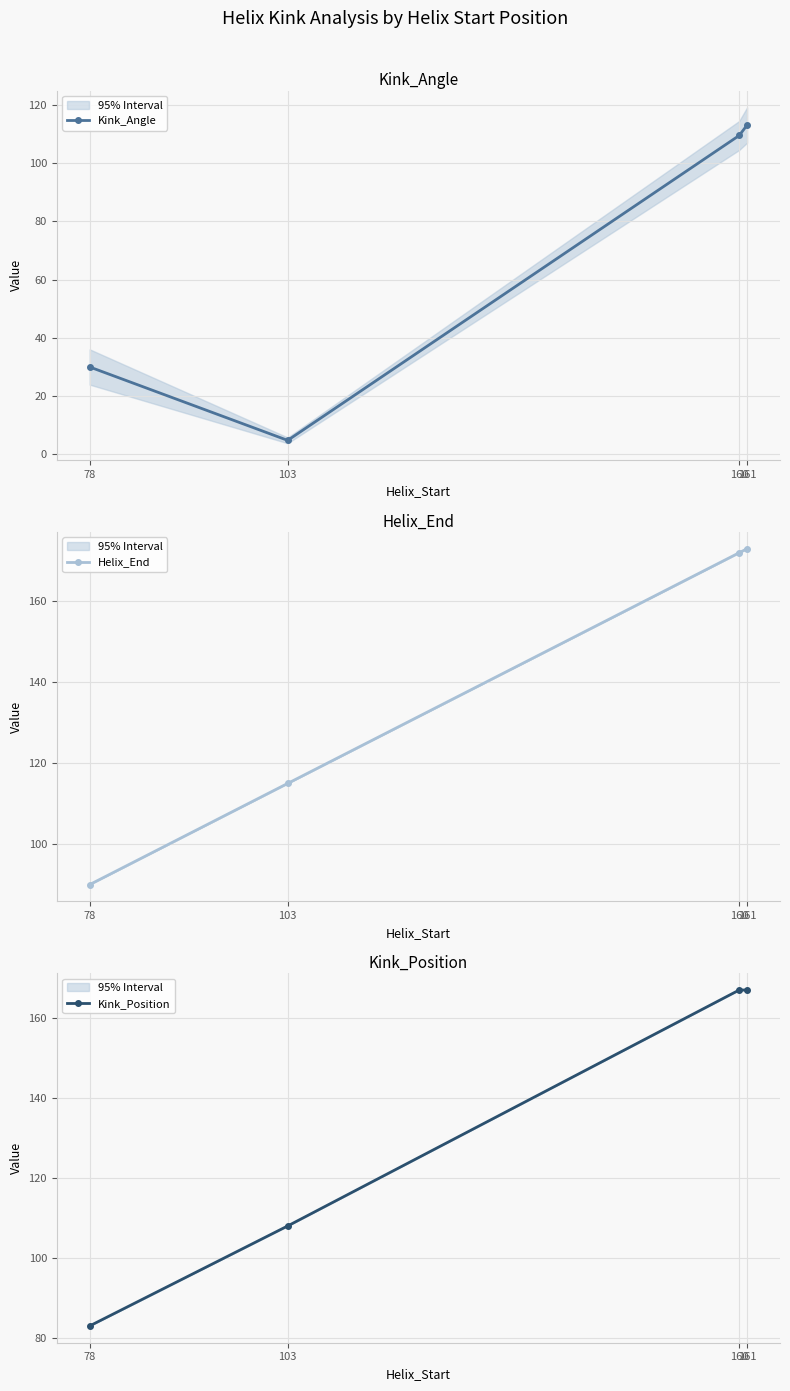

Is the value of Helix_End at 103 greater than the value of Kink_Position at 161?

No